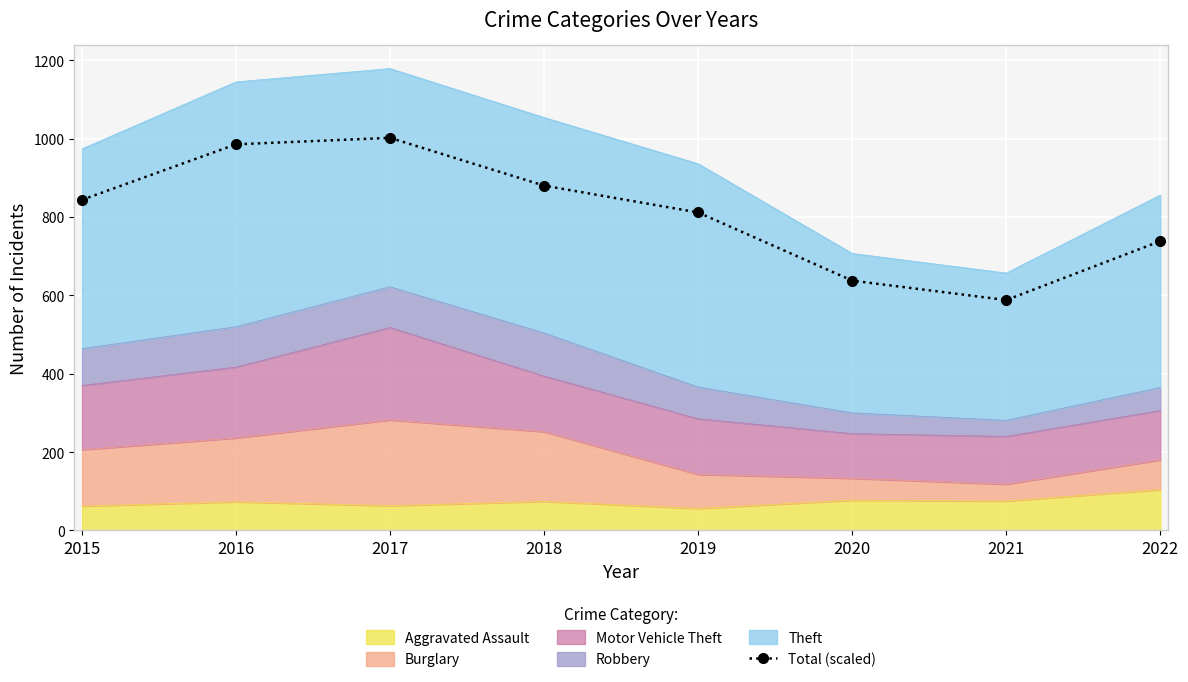

At which category does the data reach its first local valley?

2021